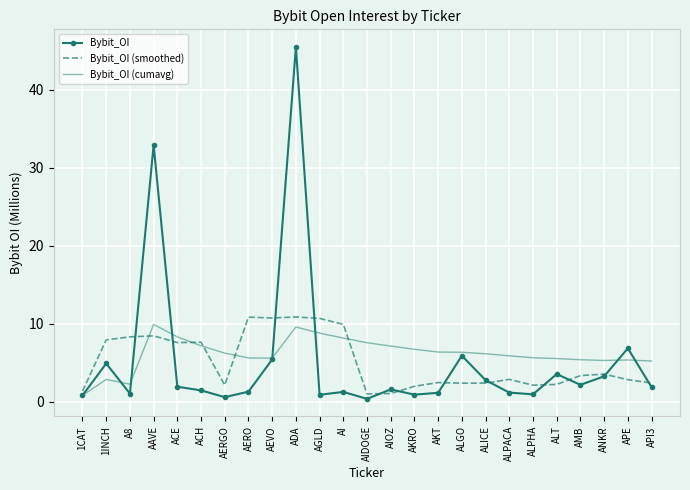

What position from the right is AERO?

18